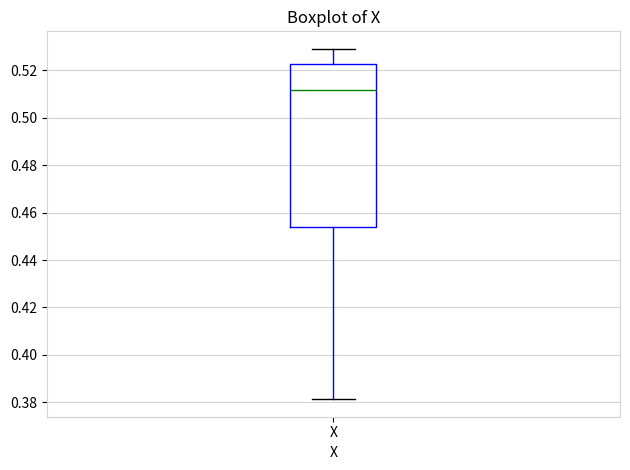

Read this box plot against the y-axis: the position of the median line, the range covered by the box, and the ends of both whiskers. The values are not printed on the chart, so give them approximately, as read against the axis.

median 0.512, box 0.454 to 0.522, whiskers 0.382 to 0.530